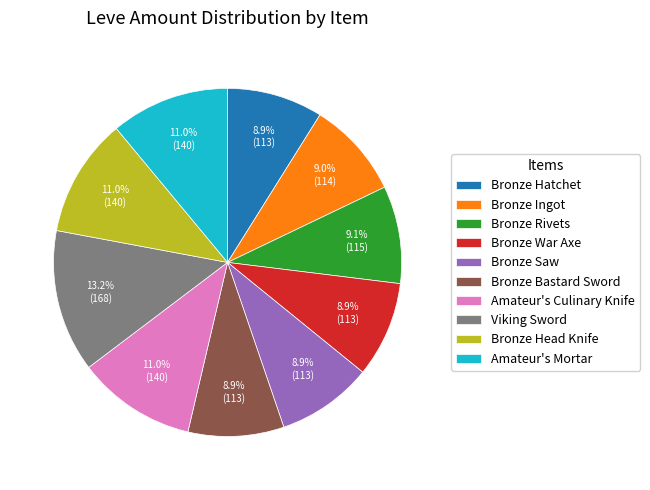

Combined, what portion of the pie is Bronze Head Knife and Bronze War Axe?

19.9%